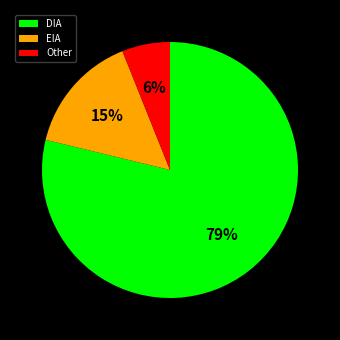

To the nearest percent, what is the difference between the Other and EIA slice percentages?

9%